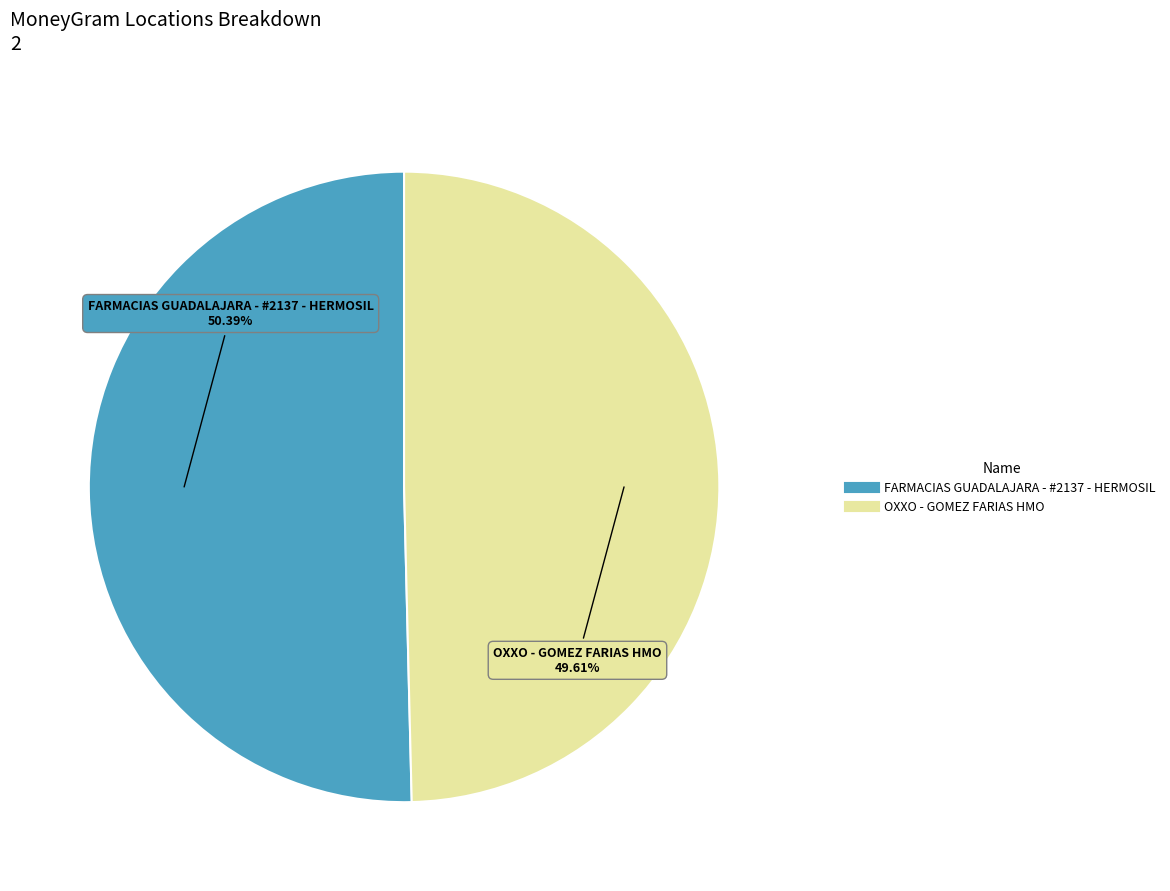

How many slices are in this pie chart?

2